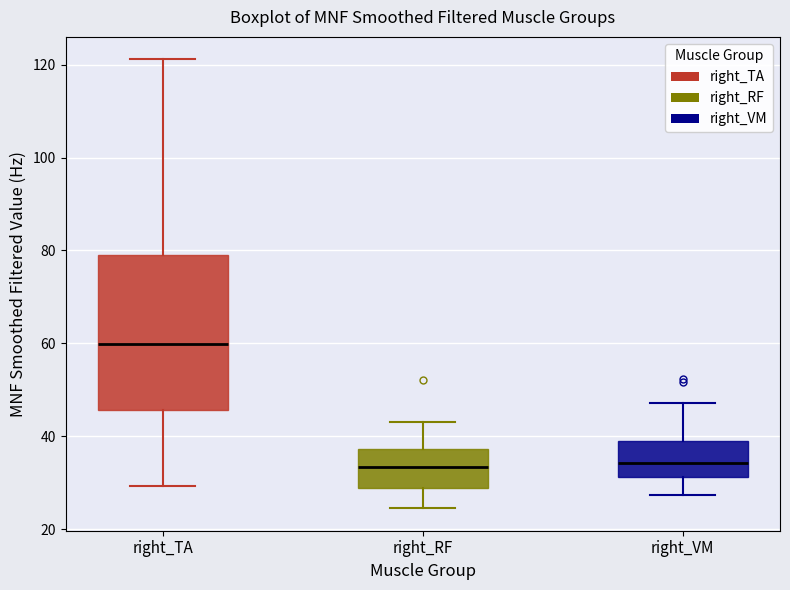

Which box is the tallest, from its lower edge to its upper edge?

right_TA